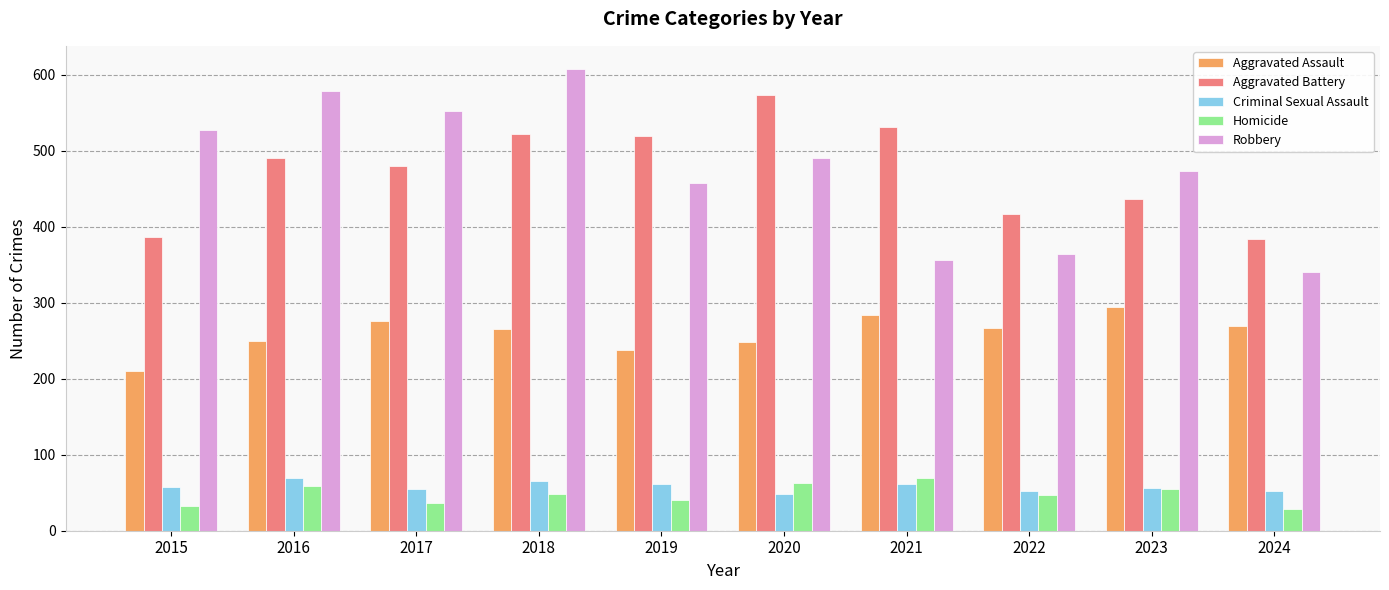

Which label corresponds to the largest value in the chart?

2018